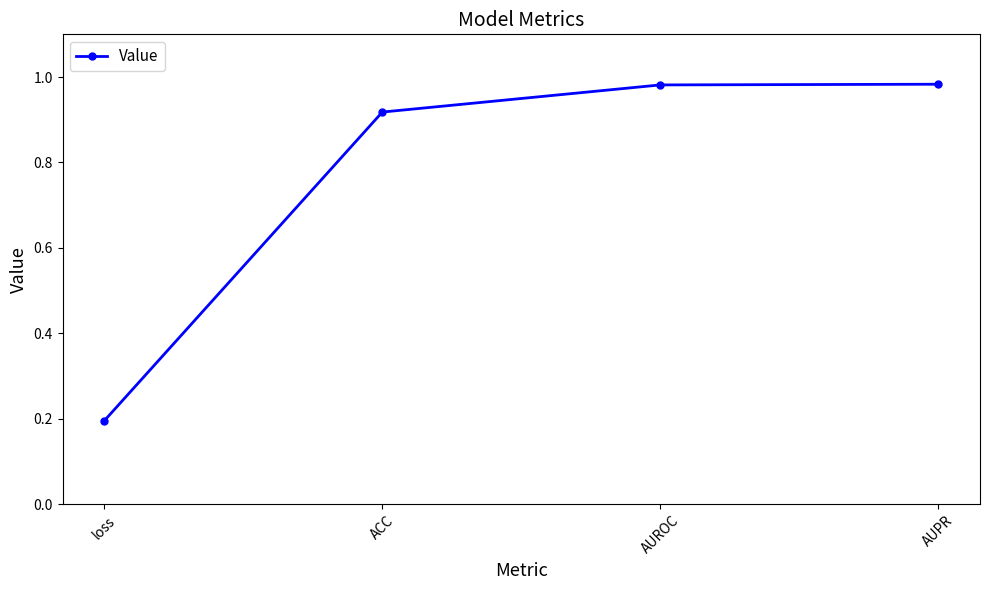

What is the minimum value shown in the chart?

0.2